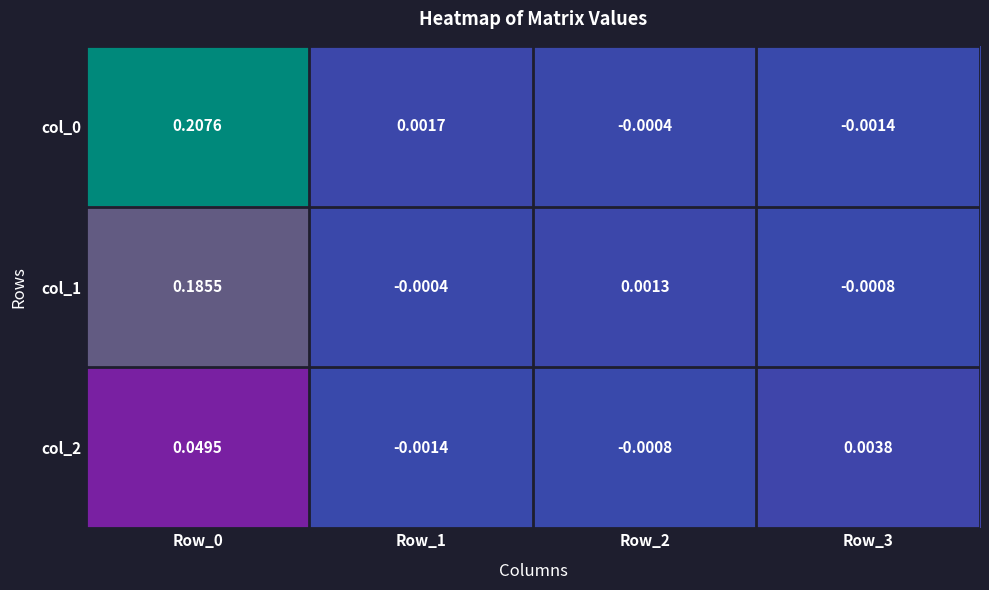

List the series in order of their peak value, lowest first.

col_2, col_1, col_0